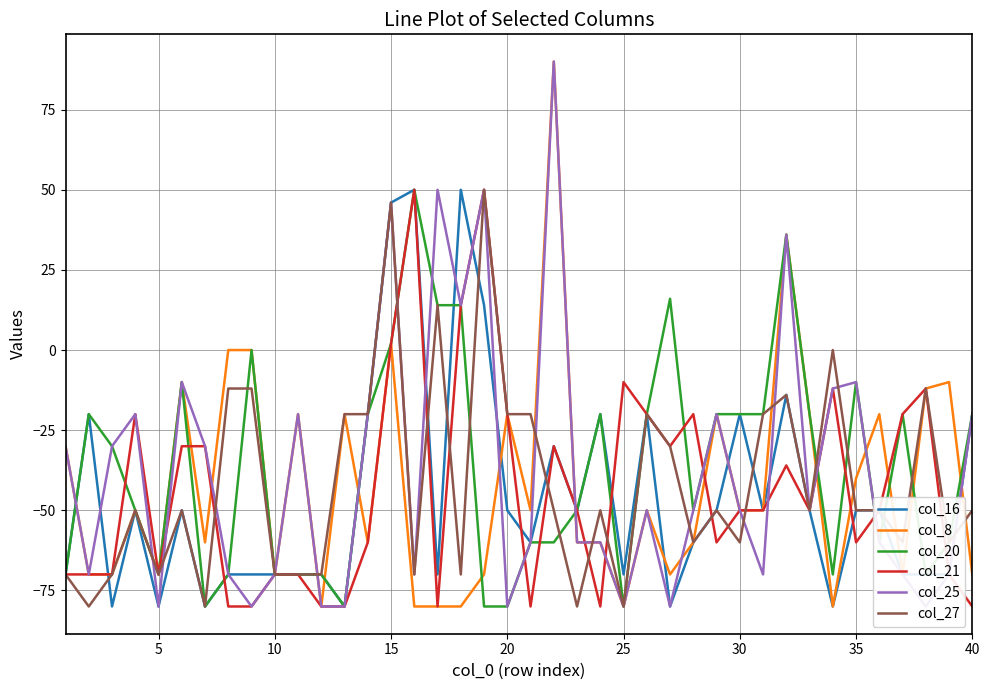

The value of col_21 at 25 is -10. True or false?

True